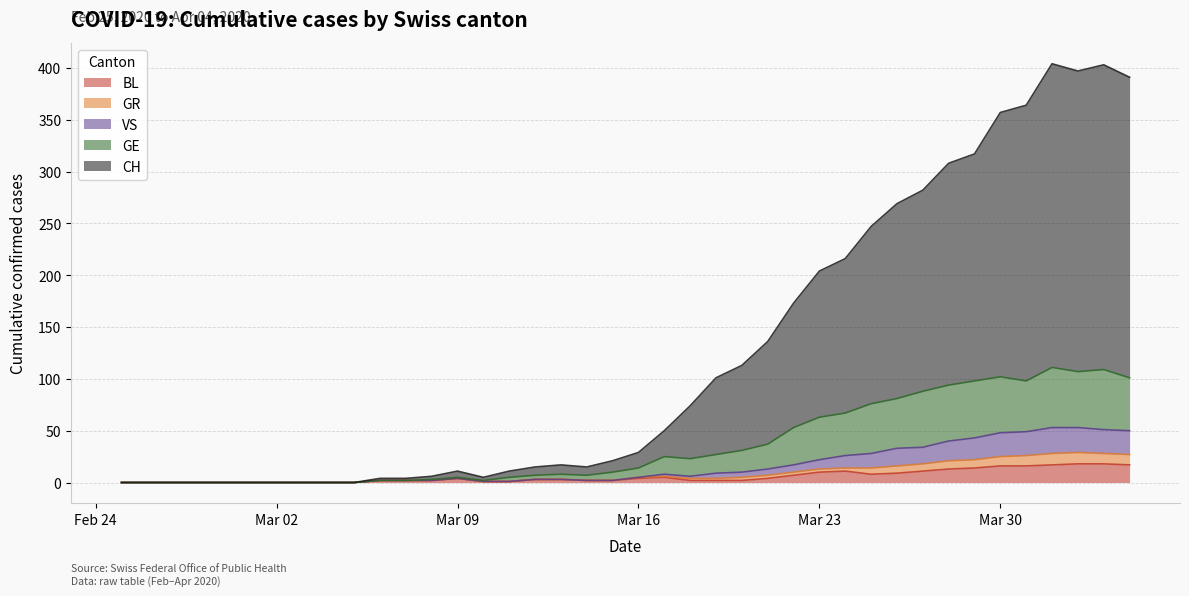

What position from the right is 2020-04-01?

4